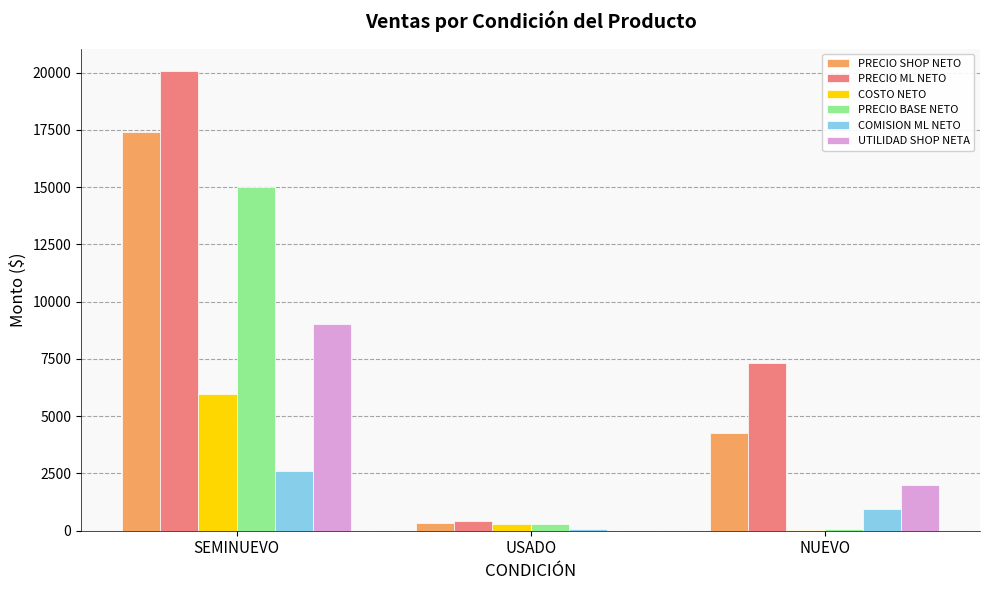

How many values in UTILIDAD SHOP NETA are above zero?

2